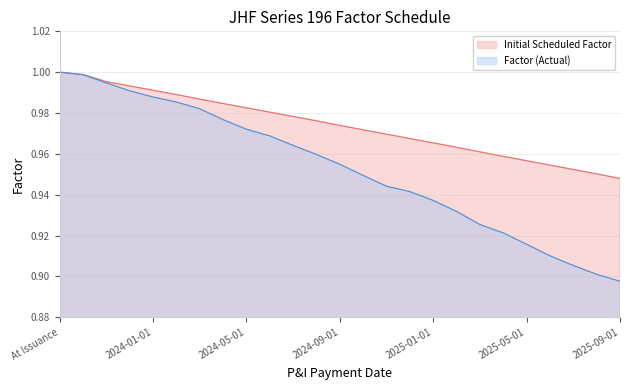

Rank the series by their average value, from lowest to highest.

Factor (Actual), Initial Scheduled Factor